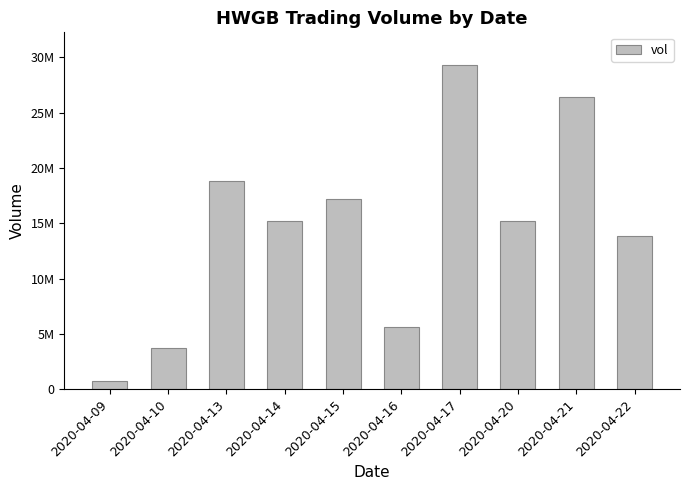

Does the chart contain any negative values?

No